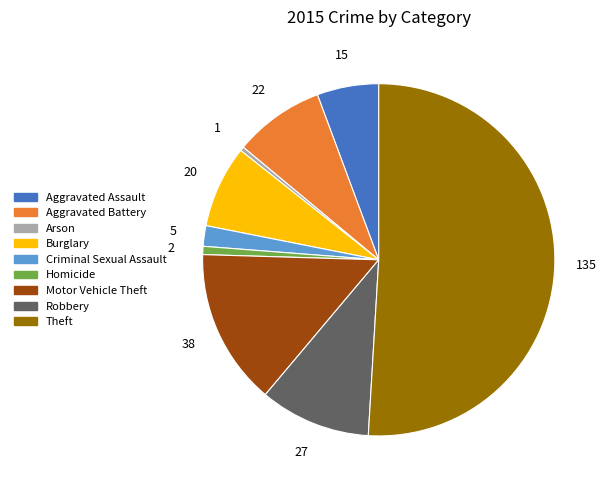

Which category has the biggest portion of the pie?

Theft